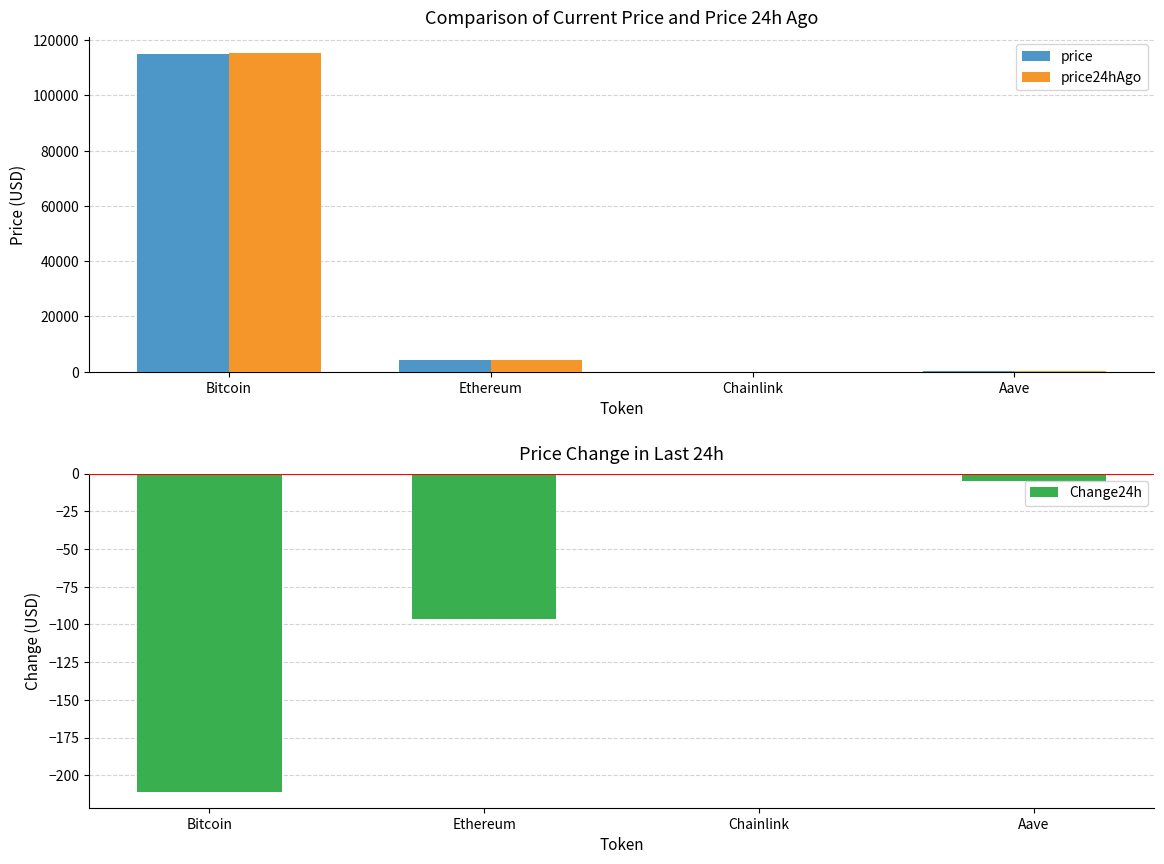

The value of Change24h at Chainlink is -0.1. True or false?

False